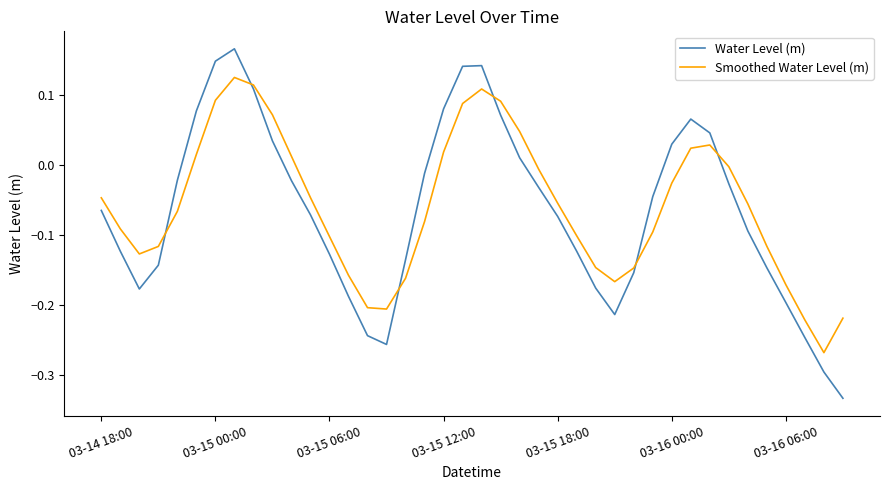

List the series in order of their peak value, lowest first.

Smoothed Water Level (m), Water Level (m)